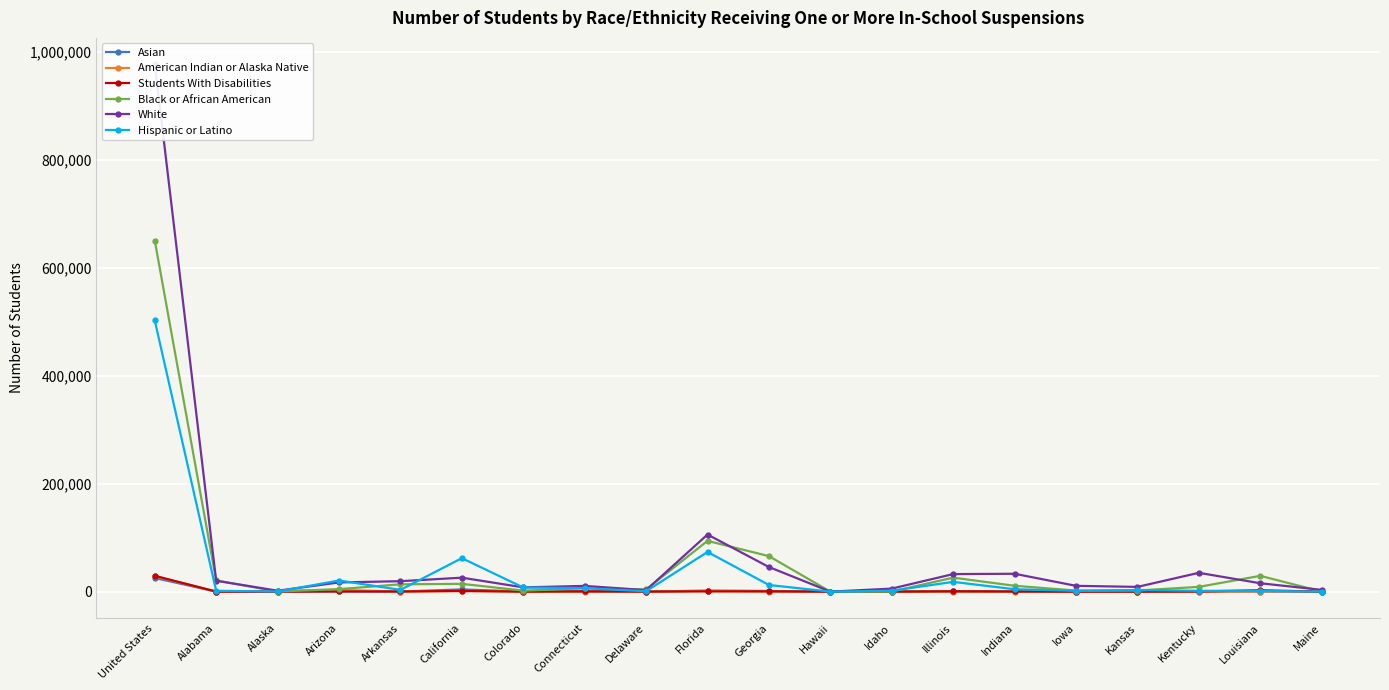

Where is the first local maximum for American Indian or Alaska Native?

Arizona